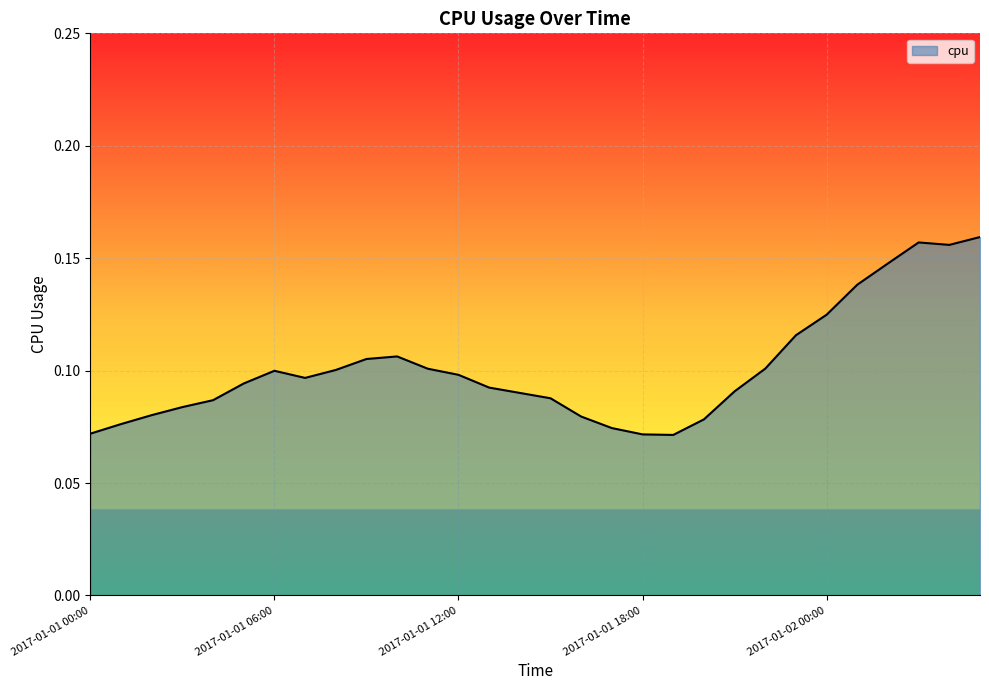

List the labels in order of value, largest first.

2017-01-02 05:00, 2017-01-02 03:00, 2017-01-02 04:00, 2017-01-02 02:00, 2017-01-02 01:00, 2017-01-02 00:00, 2017-01-01 23:00, 2017-01-01 10:00, 2017-01-01 09:00, 2017-01-01 22:00, 2017-01-01 11:00, 2017-01-01 08:00, 2017-01-01 06:00, 2017-01-01 12:00, 2017-01-01 07:00, 2017-01-01 05:00, 2017-01-01 13:00, 2017-01-01 21:00, 2017-01-01 14:00, 2017-01-01 15:00, 2017-01-01 04:00, 2017-01-01 03:00, 2017-01-01 02:00, 2017-01-01 16:00, 2017-01-01 20:00, 2017-01-01 01:00, 2017-01-01 17:00, 2017-01-01 00:00, 2017-01-01 18:00, 2017-01-01 19:00